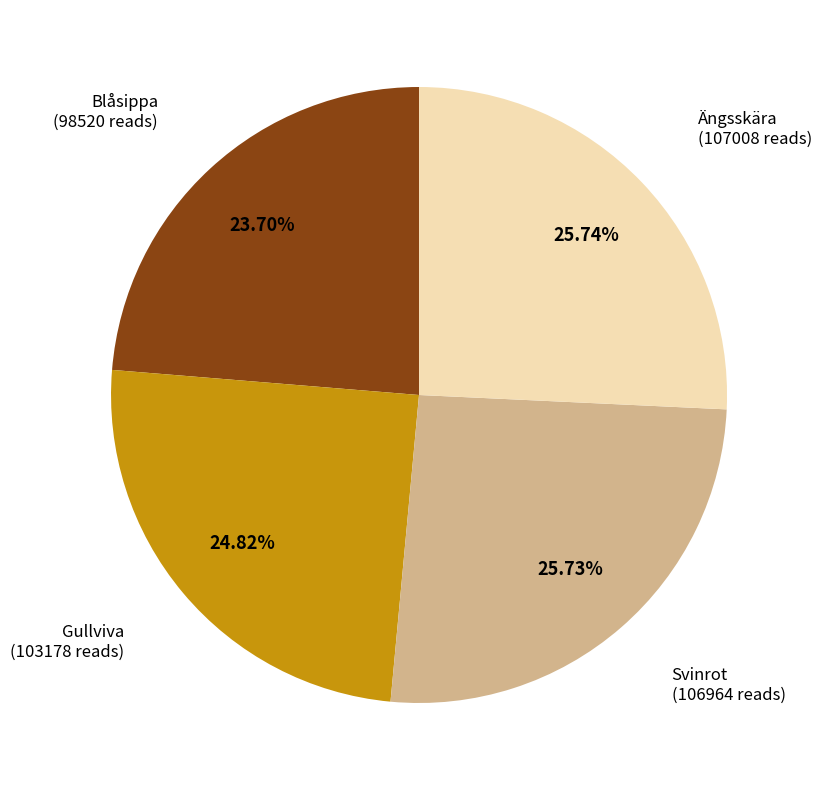

Count the number of slices in the pie.

4